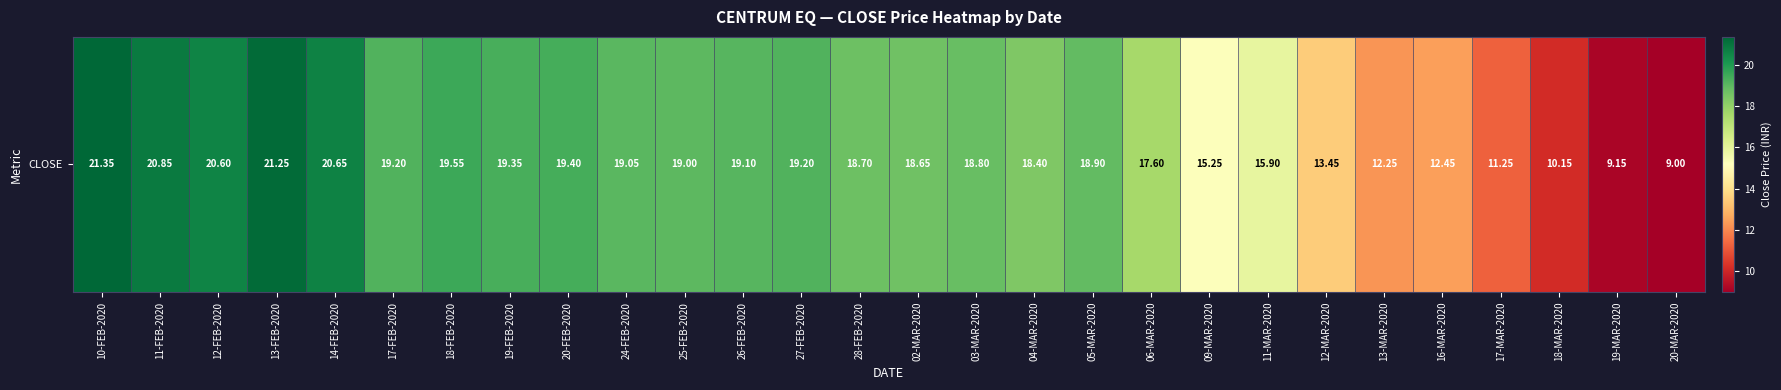

Which label corresponds to the largest value in the chart?

10-FEB-2020